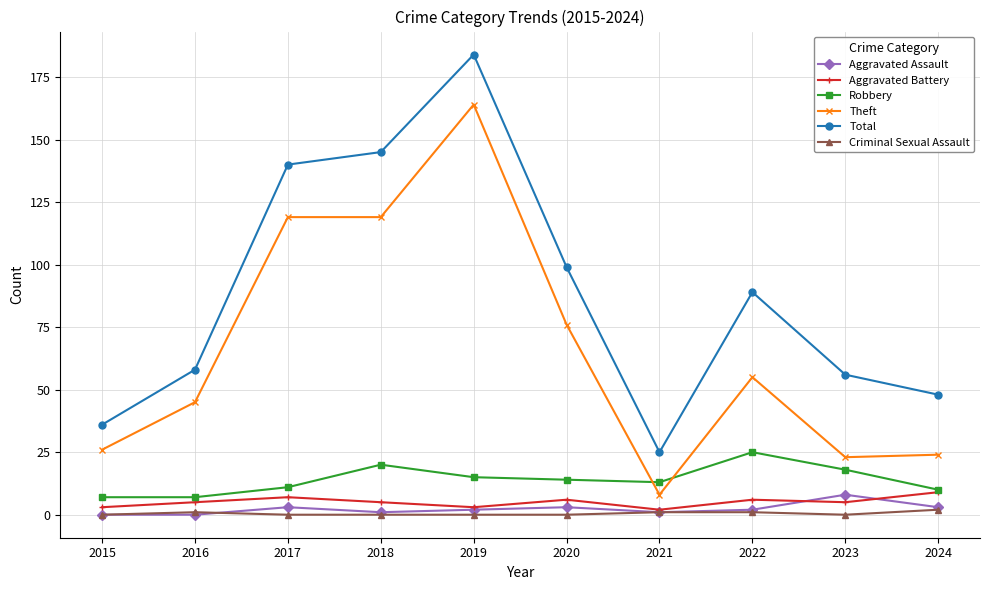

What is the sum of all Aggravated Assault values?

23